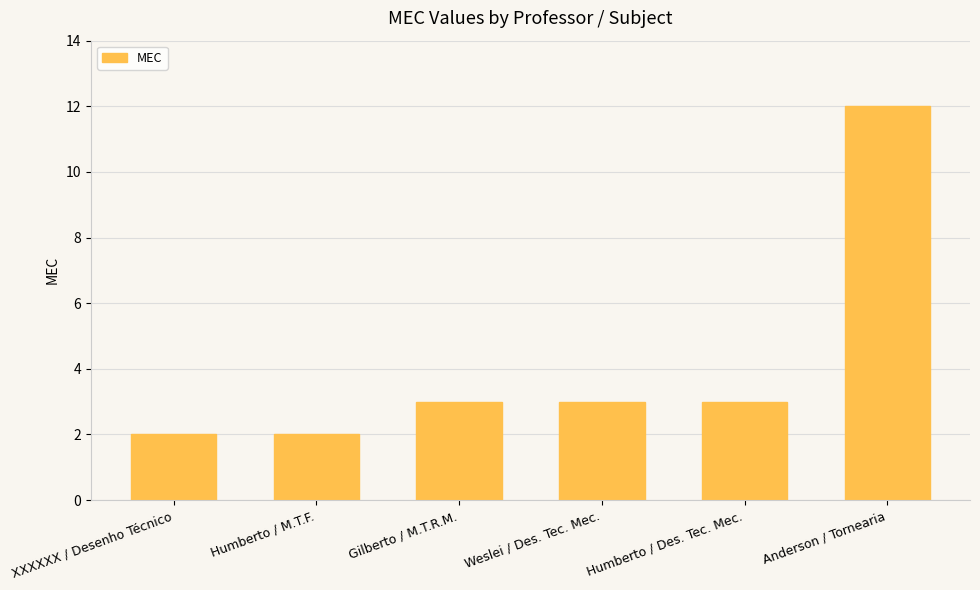

Count the values in the range 2 to 3.

5